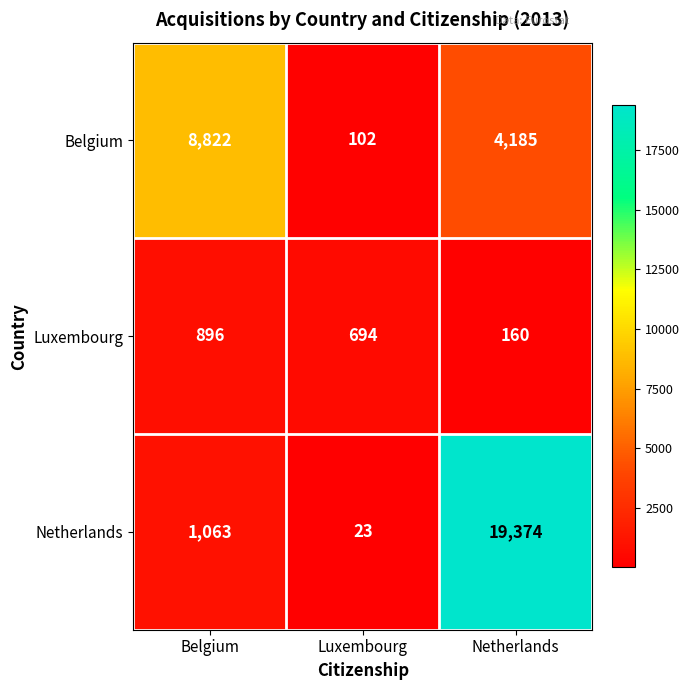

Reading left to right, extract all data points from this chart.

Belgium: 8822	102	4185
Luxembourg: 896	694	160
Netherlands: 1063	23	19374